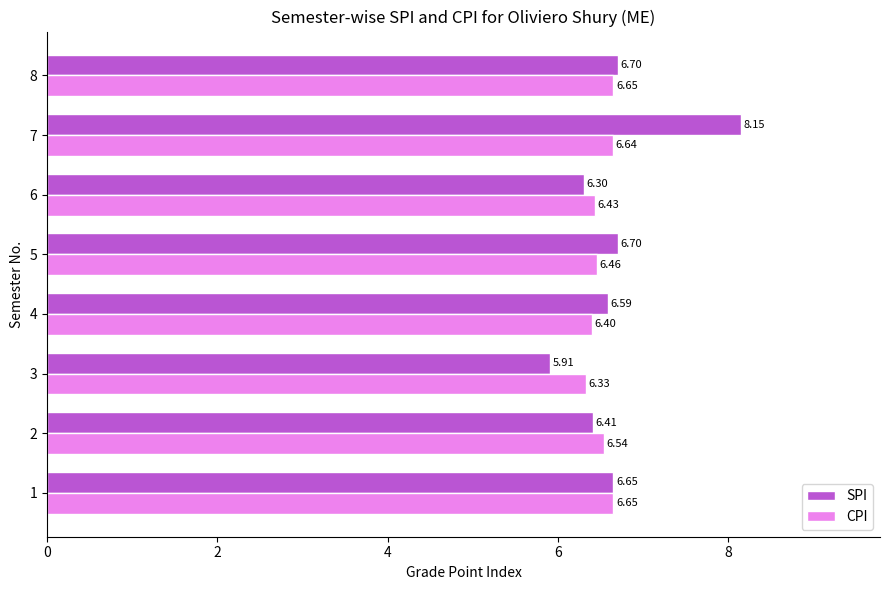

Which series changed the most between 1 and 3?

SPI